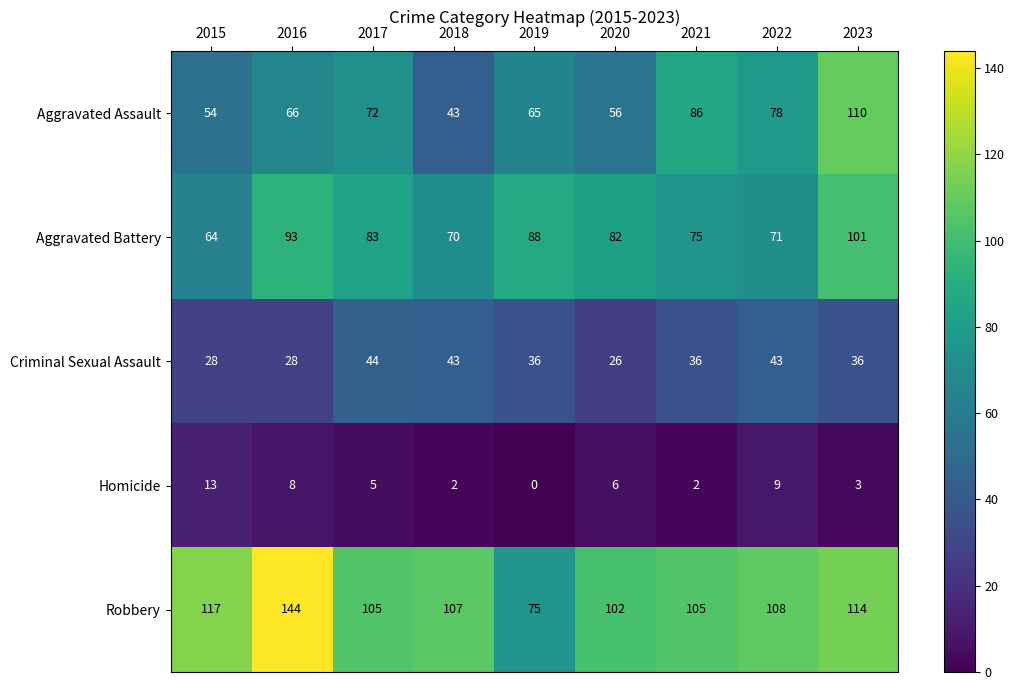

At which category is the sum across all series the highest?

2023